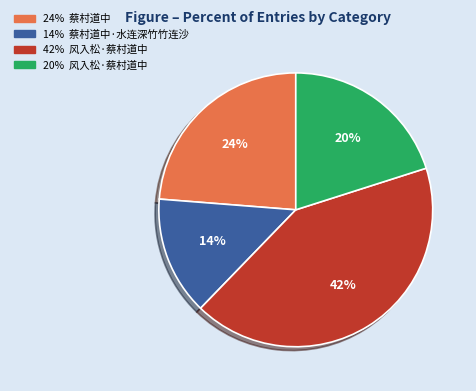

Is there any slice that represents more than half of the pie?

No